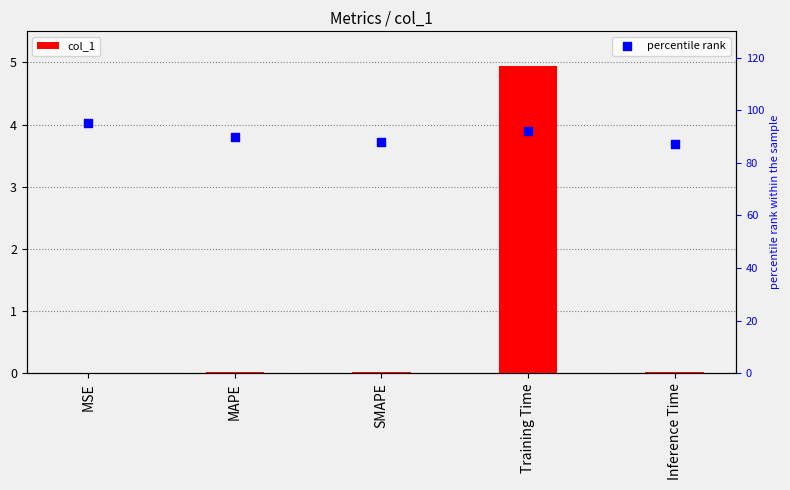

What are all the series names shown in the legend?

col_1, percentile rank